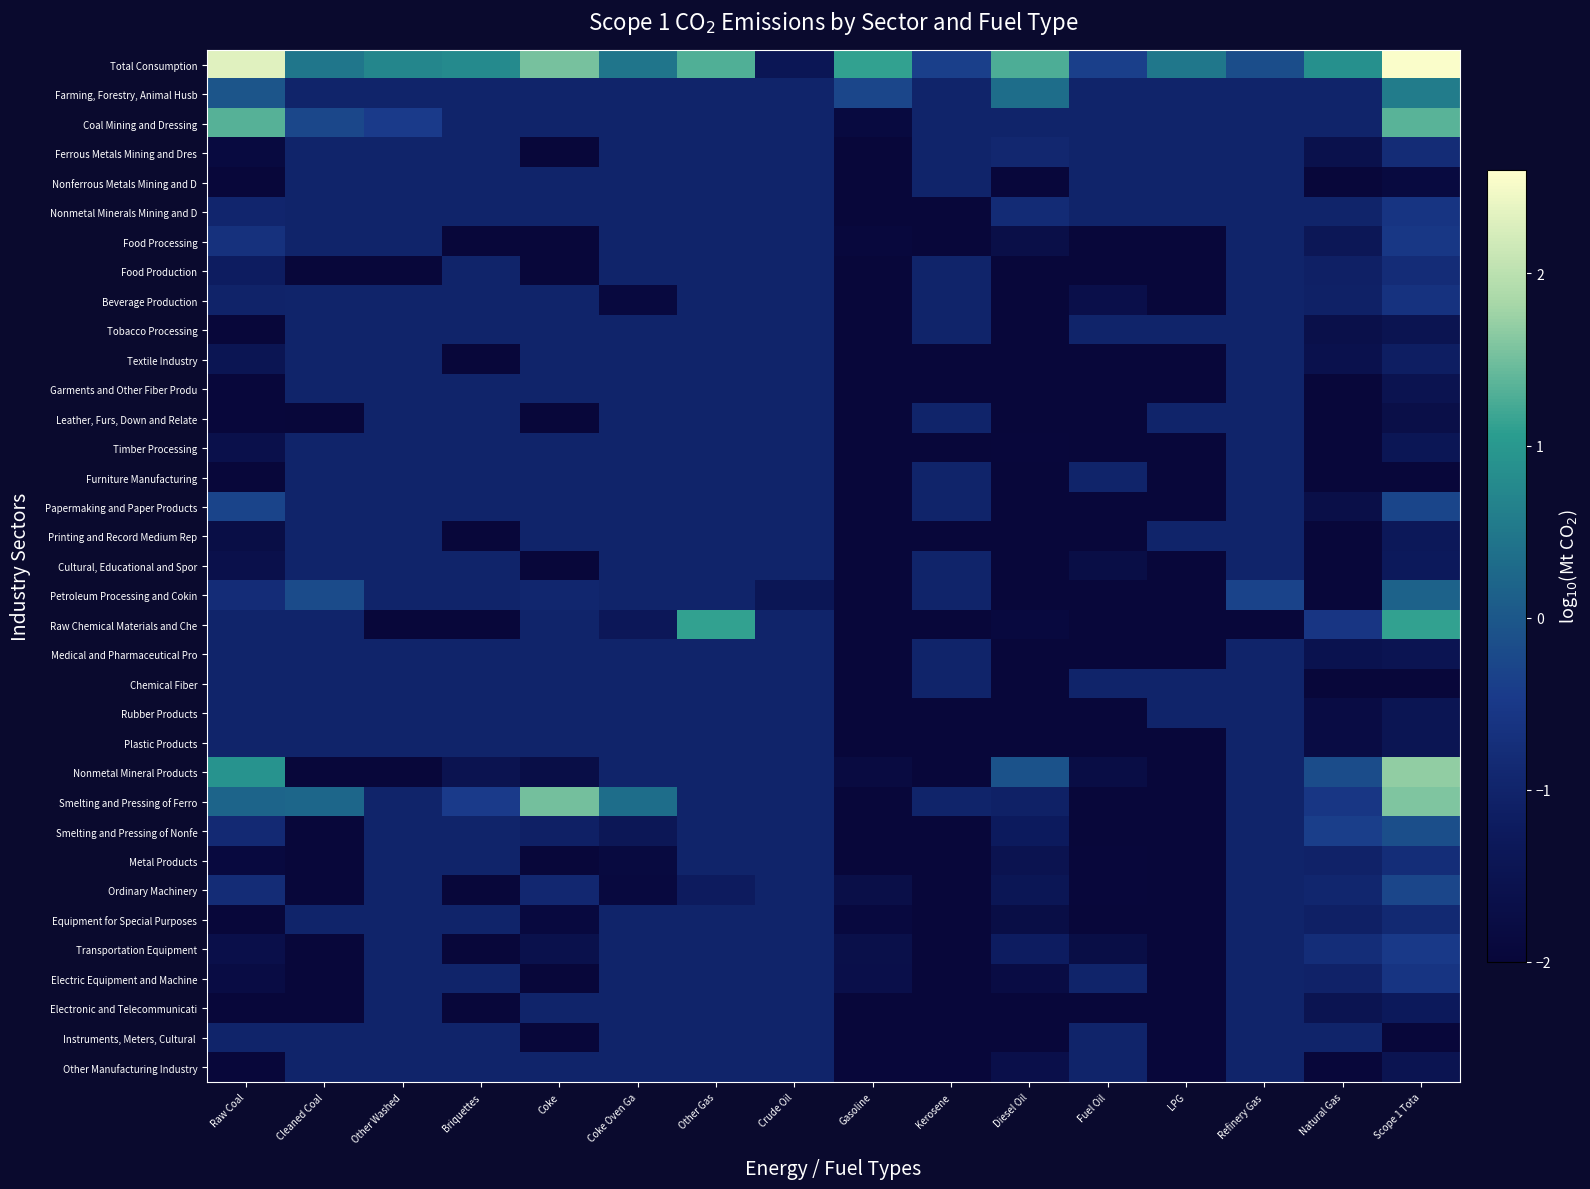

What is the maximum value shown in the chart?

2.6